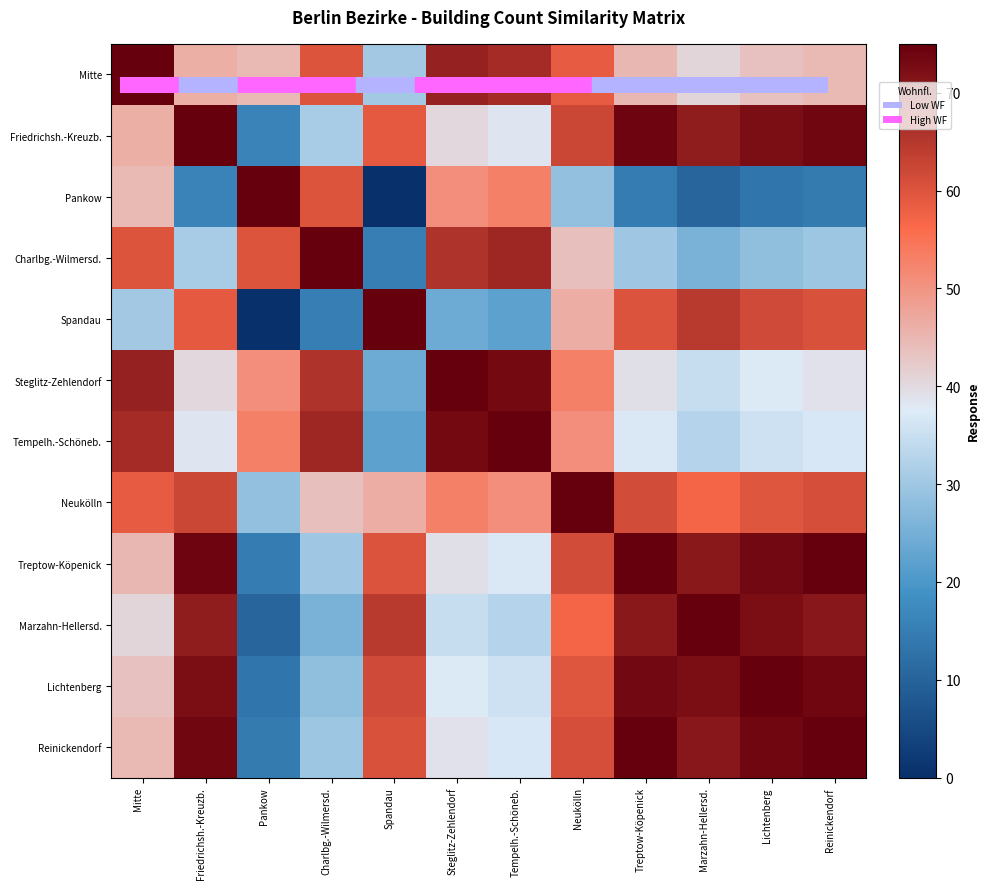

At which category is the sum across all series the highest?

Friedrichsh.-Kreuzb.